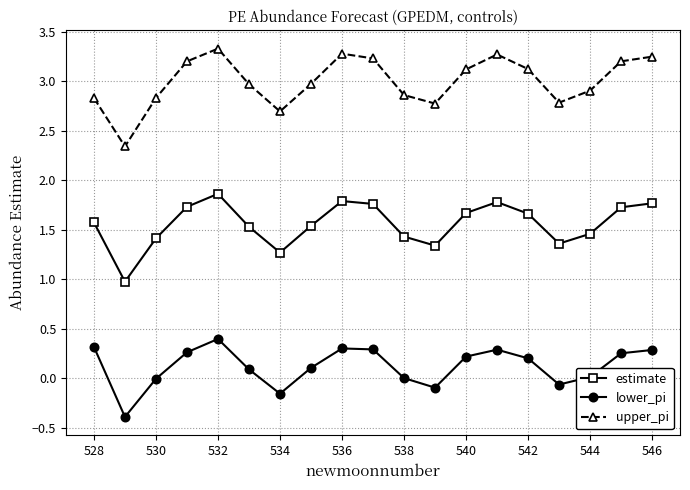

True or false: lower_pi and upper_pi intersect in this chart.

False